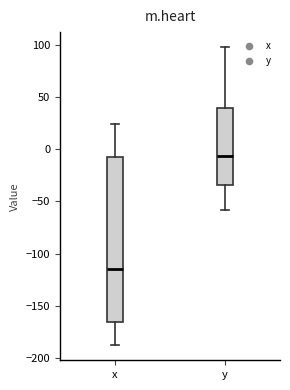

Which box's median line is the highest?

y